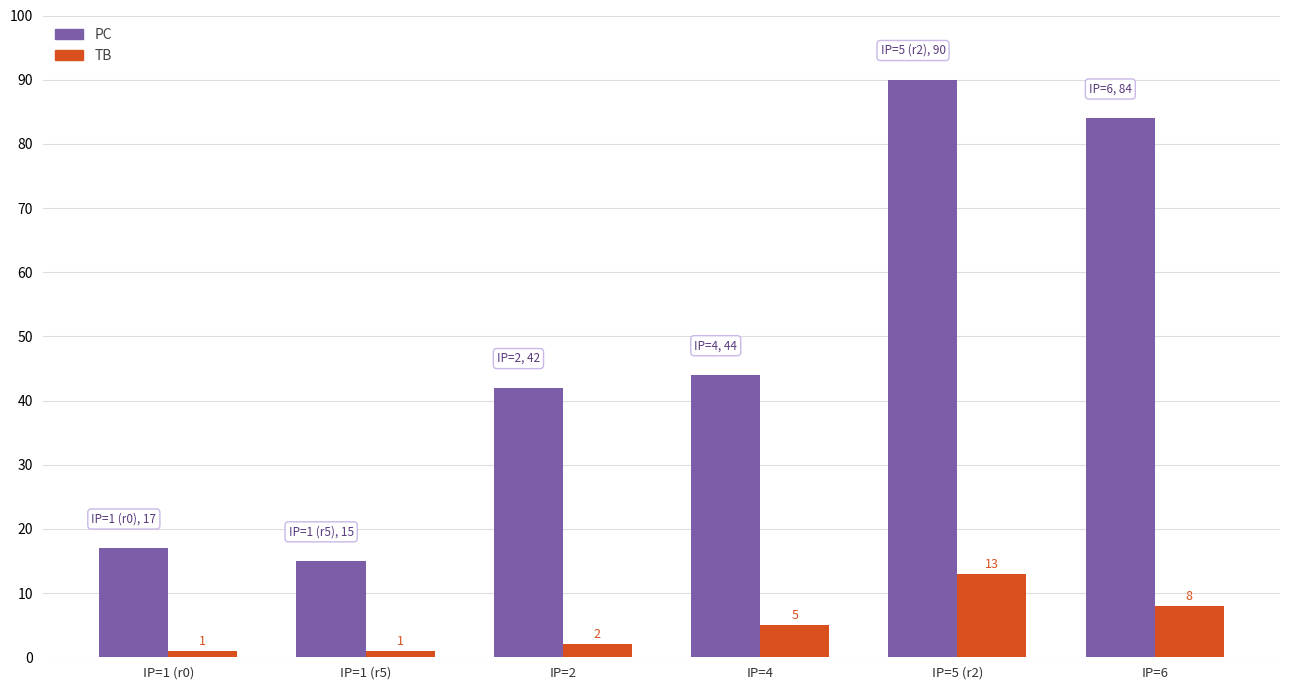

What position from the left is IP=4?

4